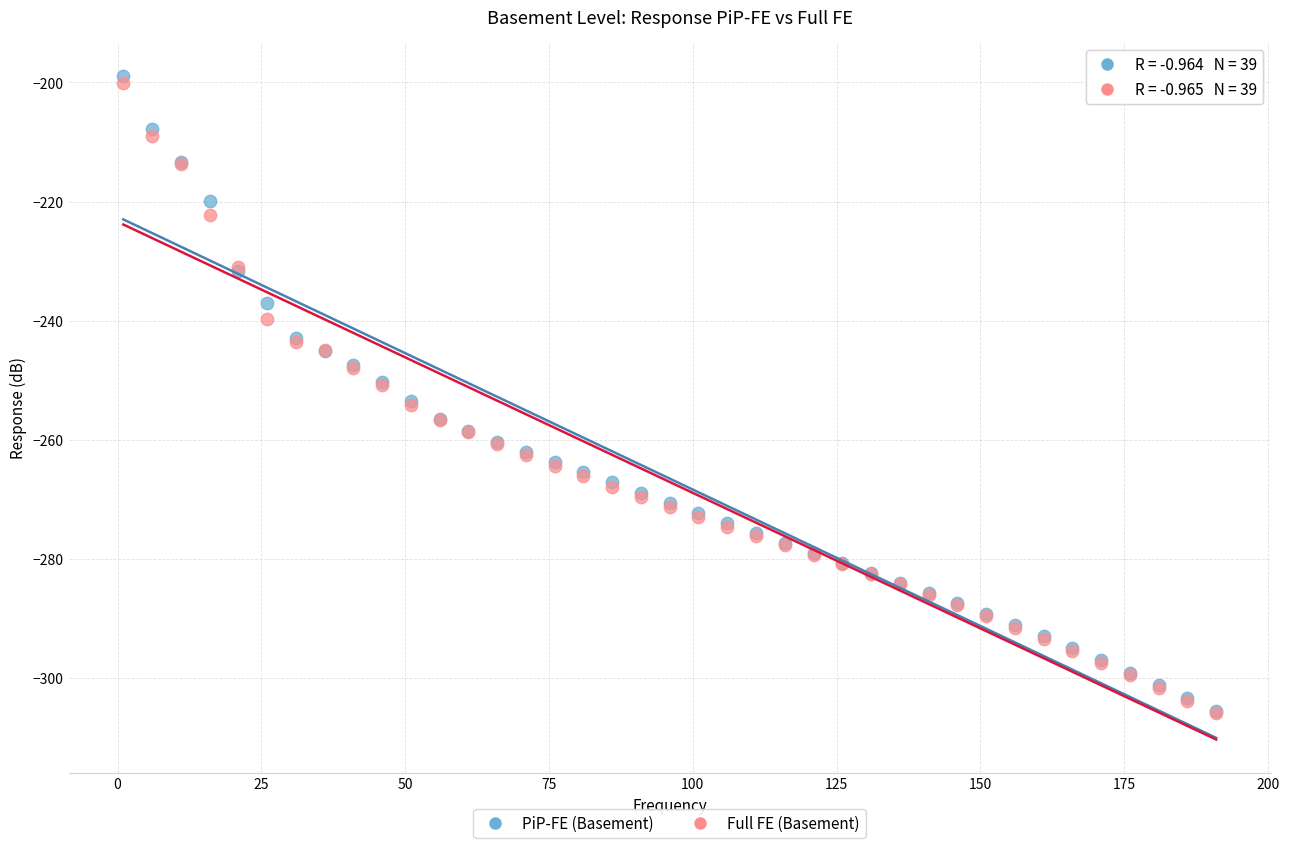

Which series has the largest Y range (max minus min)?

PiP-FE (Basement)